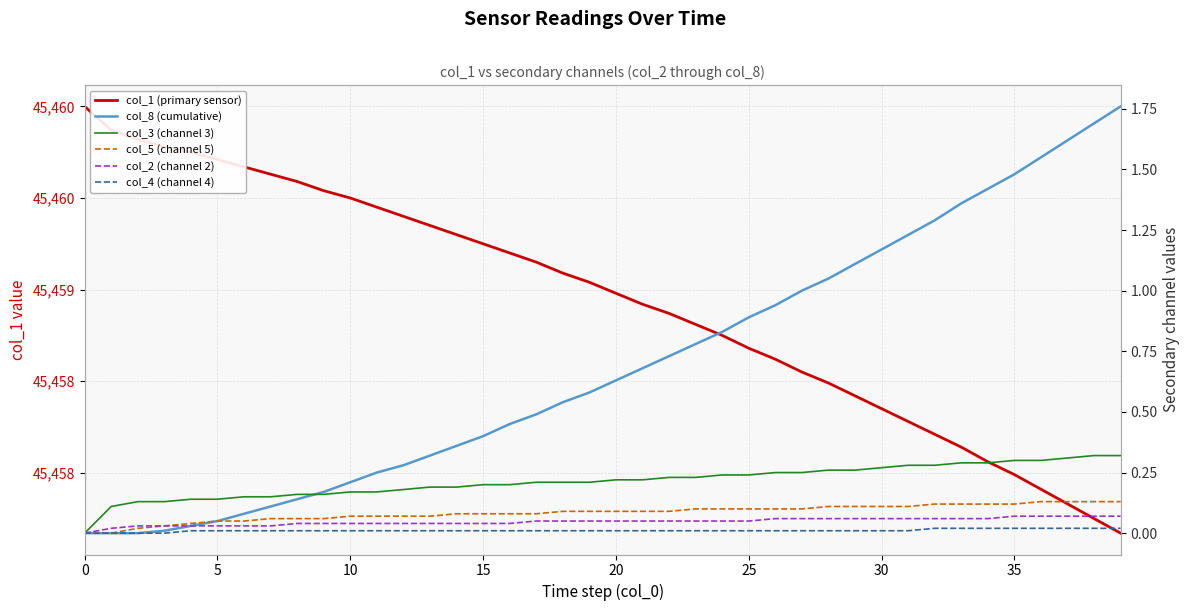

Is this an area chart (filled region under the line)?

No